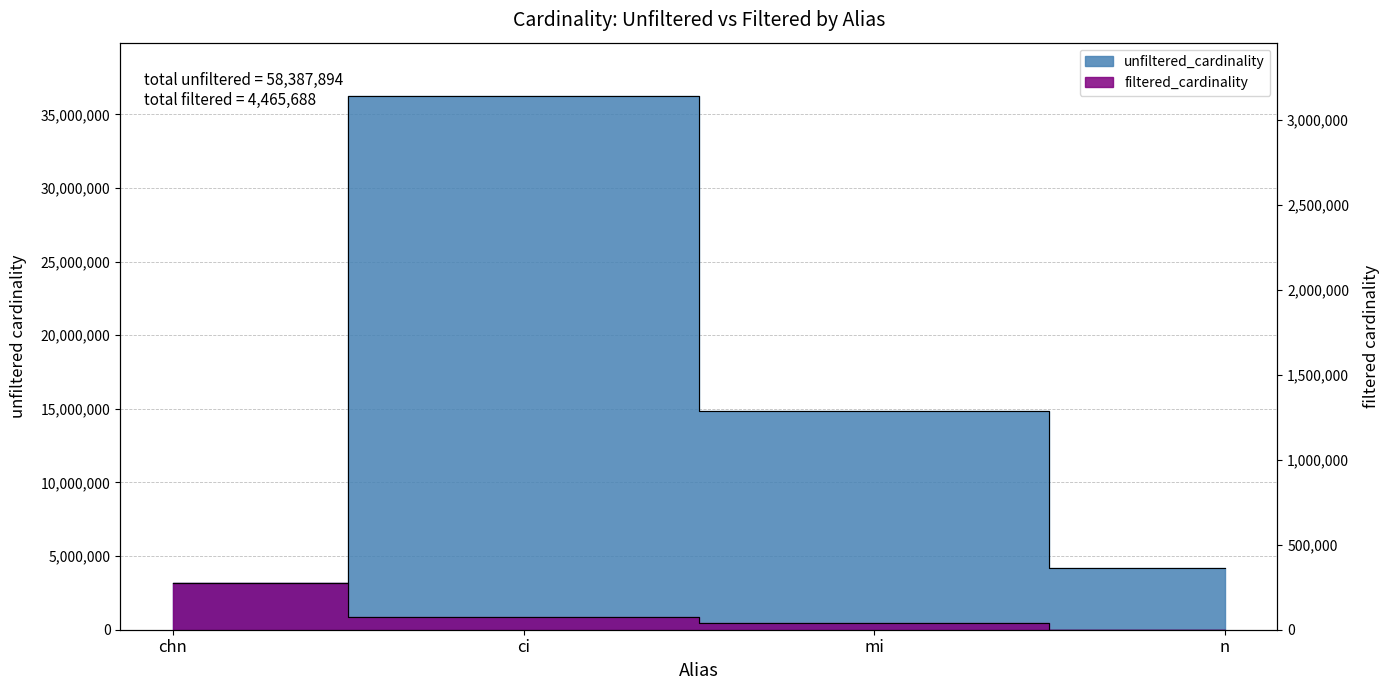

How many lines are shown in the chart?

2